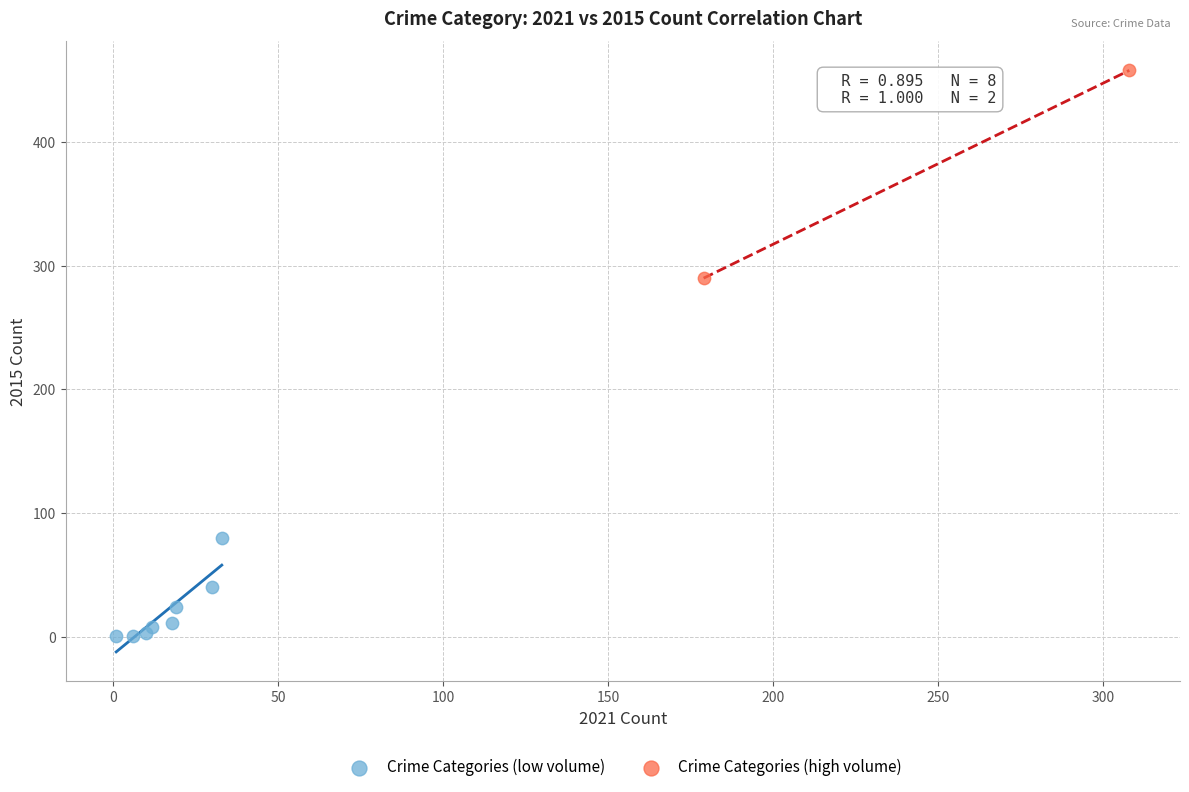

Which series reaches the maximum Y coordinate?

Crime Categories (high volume)